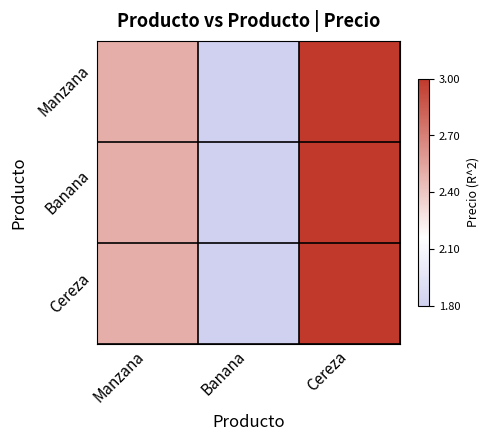

Reading left to right, extract all data points from this chart.

Manzana: Manzana=2.5	Banana=1.8	Cereza=3.0
Banana: Manzana=2.5	Banana=1.8	Cereza=3.0
Cereza: Manzana=2.5	Banana=1.8	Cereza=3.0